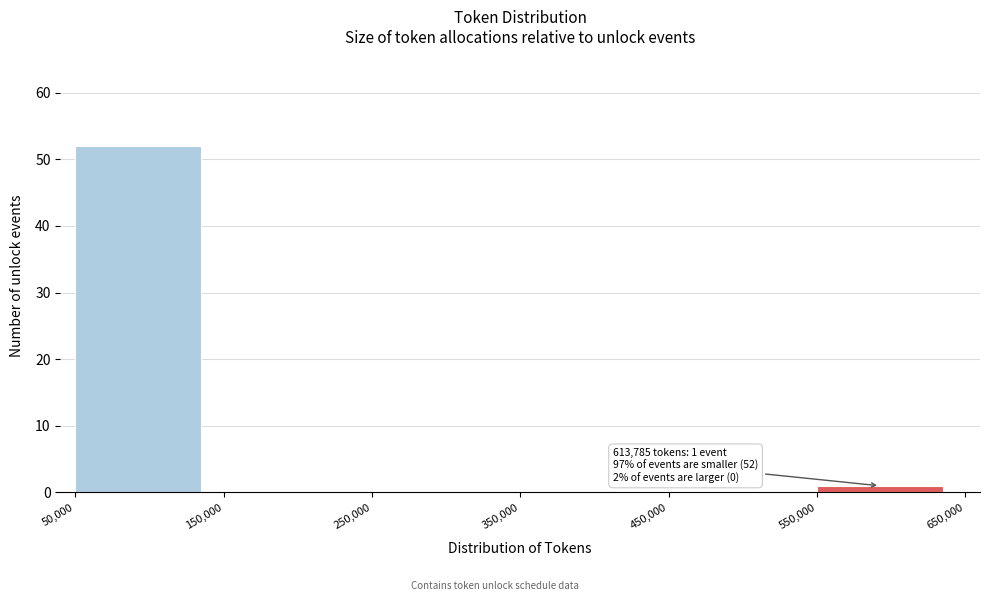

Which range on the x-axis has the tallest bar?

50,000 to 150,000